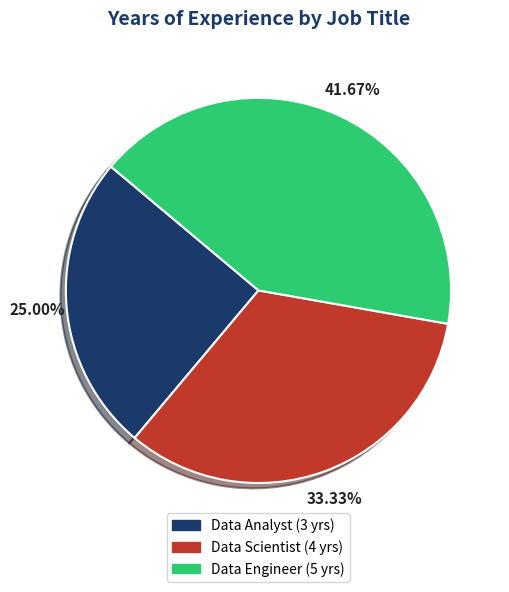

Rank the categories by value from highest to lowest.

Data Engineer, Data Scientist, Data Analyst